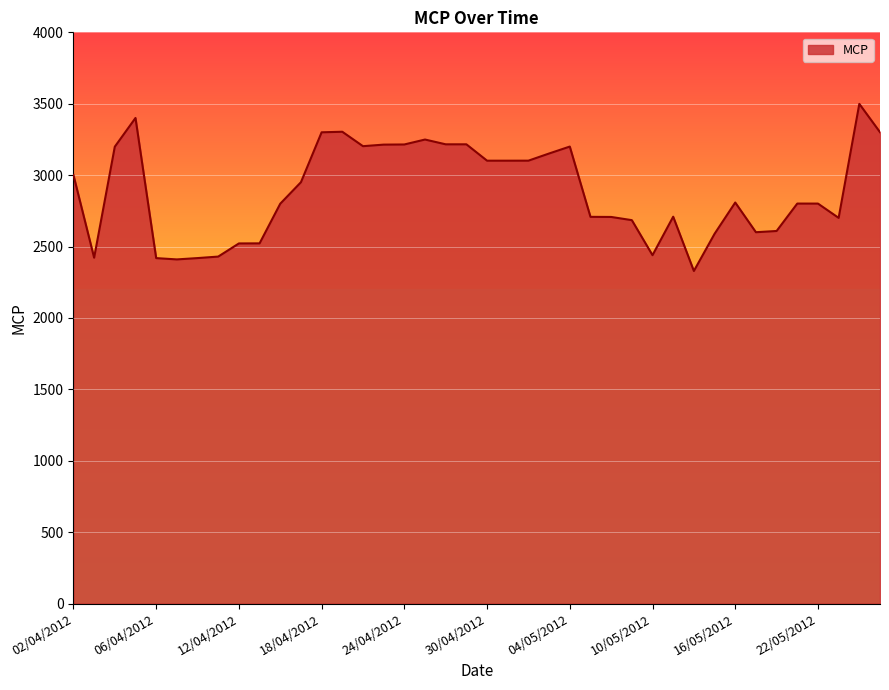

What is the difference between the maximum and minimum values?

1170.0